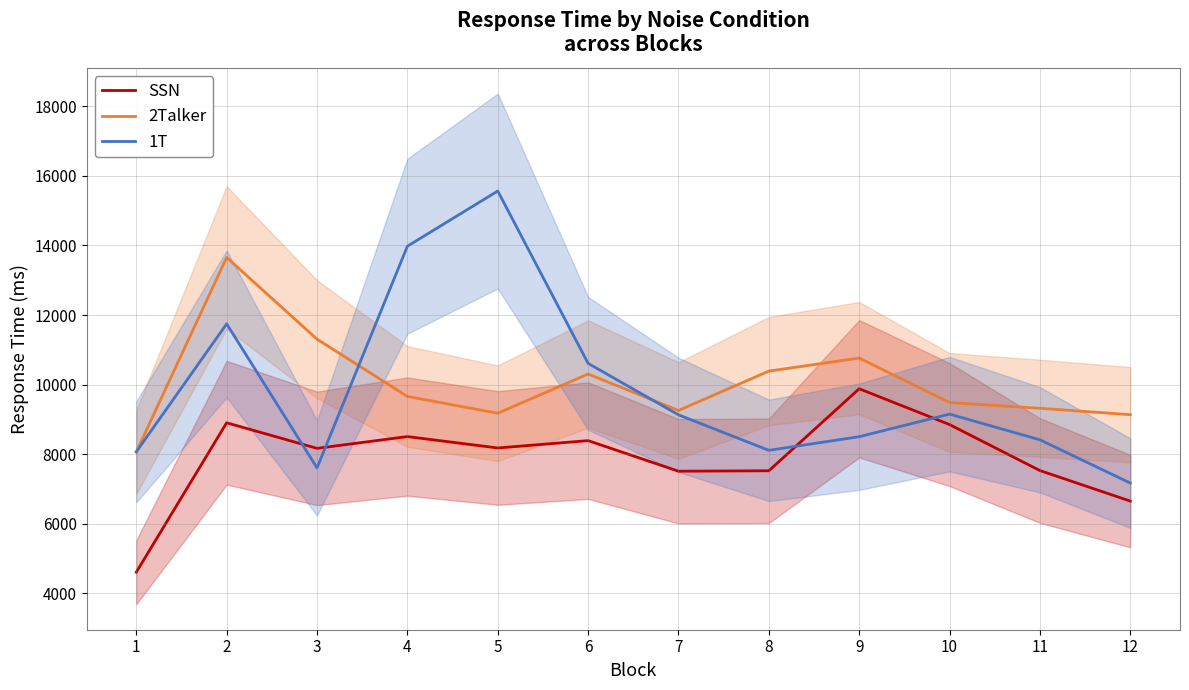

At which label is 2Talker closest to 10858?

9